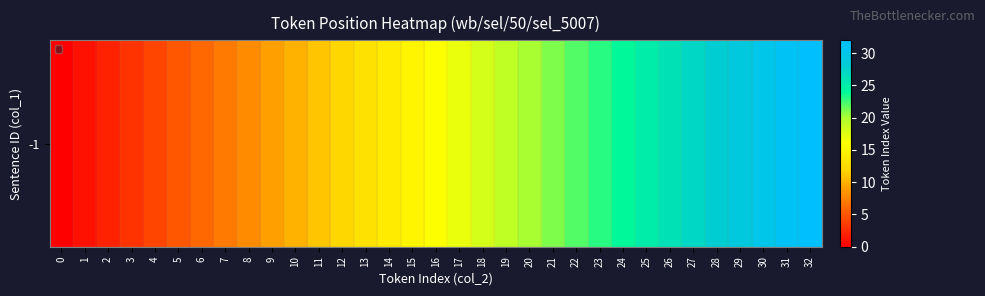

Reading left to right, list all the values displayed in this chart.

0	1	2	3	4	5	6	7	8	9	10	11	12	13	14	15	16	17	18	19	20	21	22	23	24	25	26	27	28	29	30	31	32